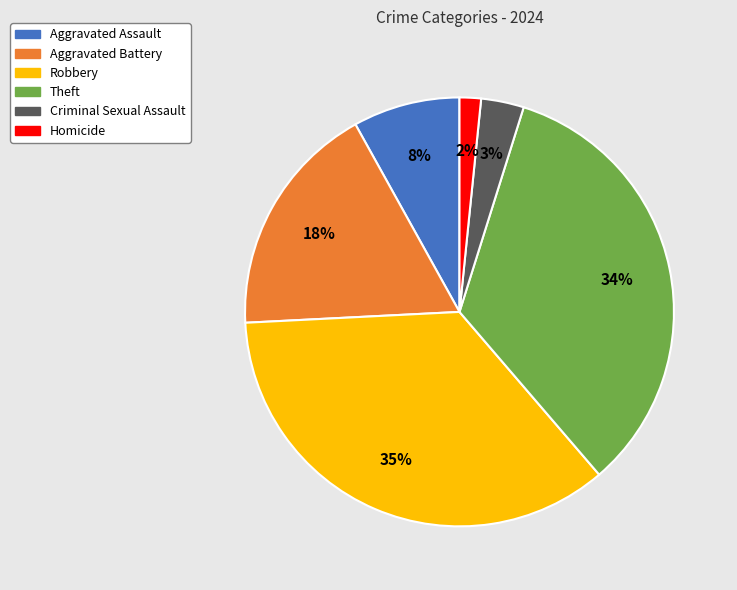

Which slice is the largest?

Robbery